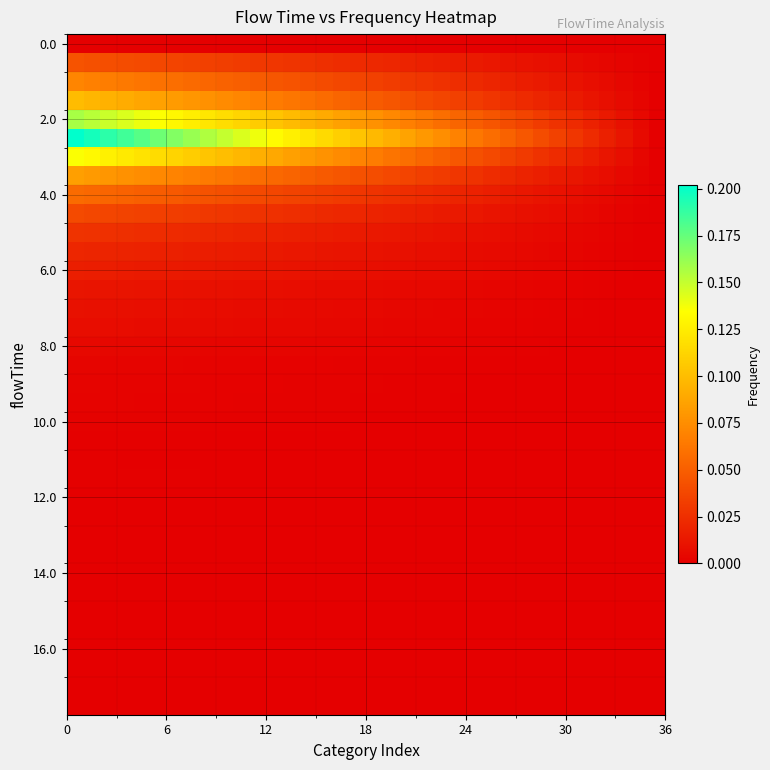

What is the maximum value shown in the chart?

0.2